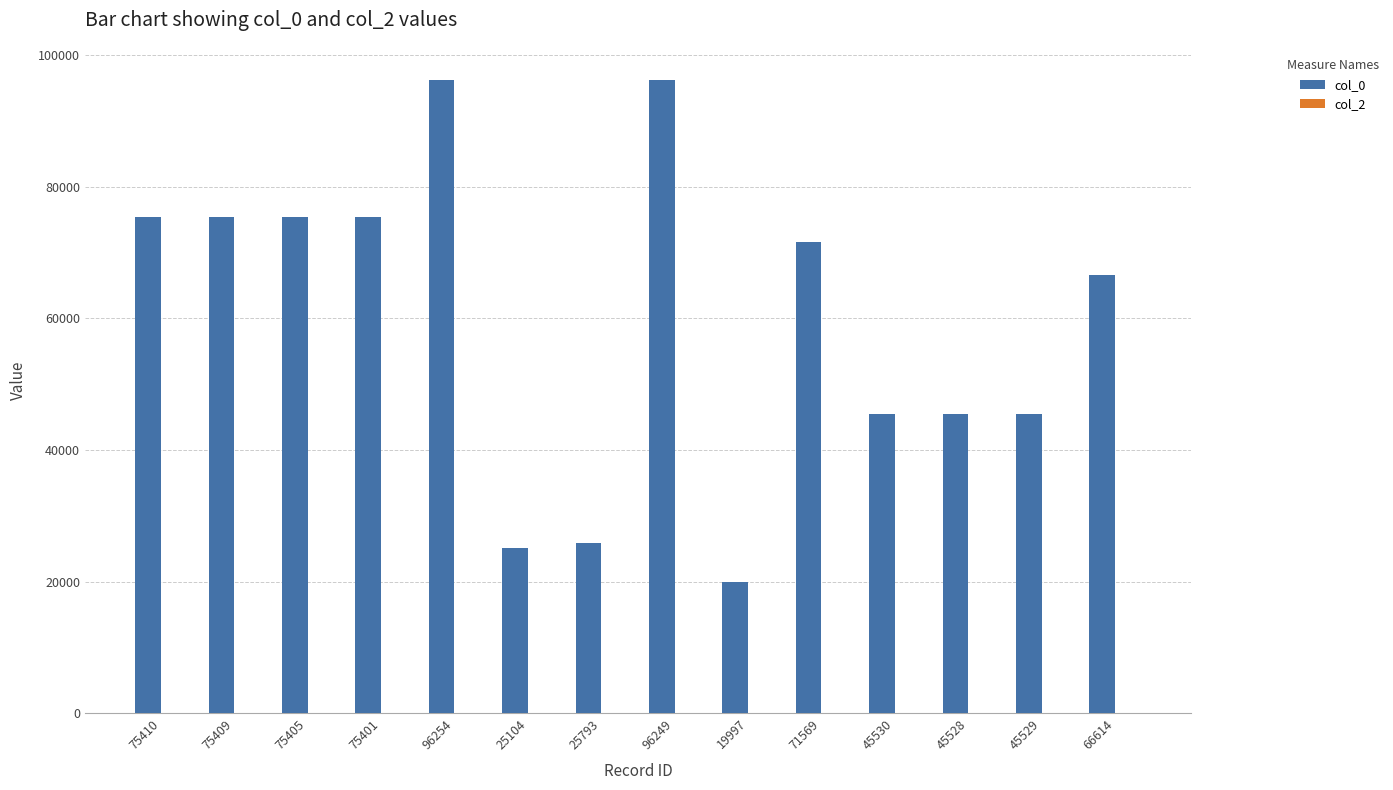

What is the change in value from 96249 to 19997?

-76252